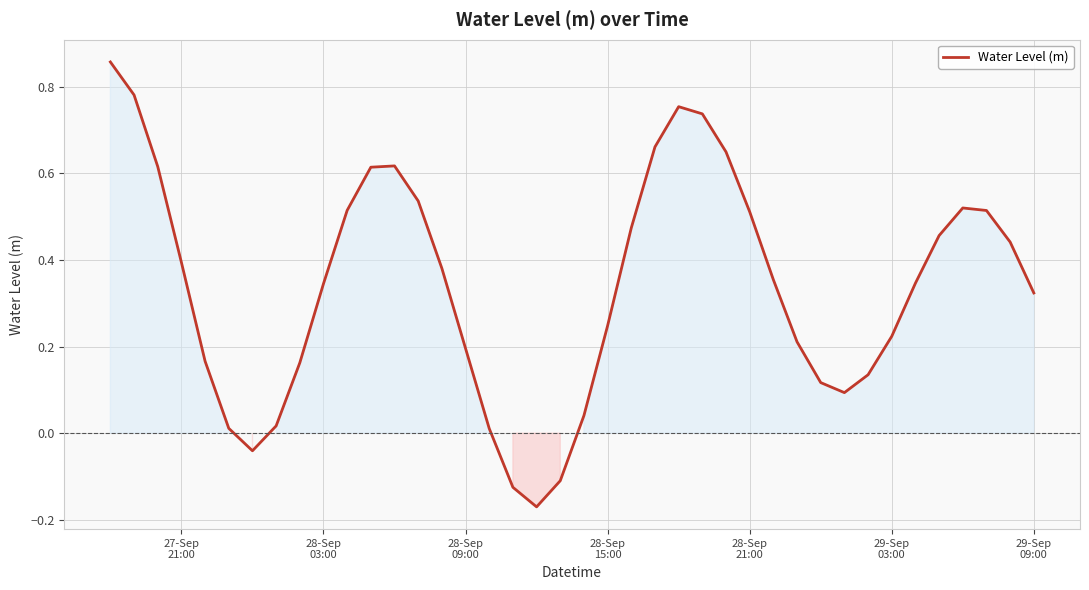

How many lines are shown in the chart?

1